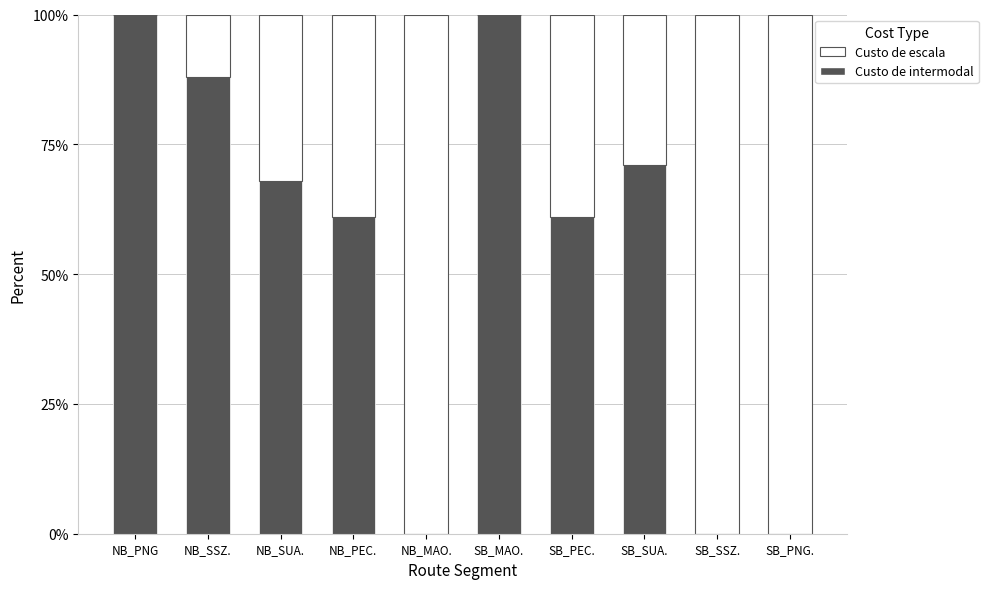

The Custo de intermodal series shows 100.0 at NB_PNG. True or false?

True